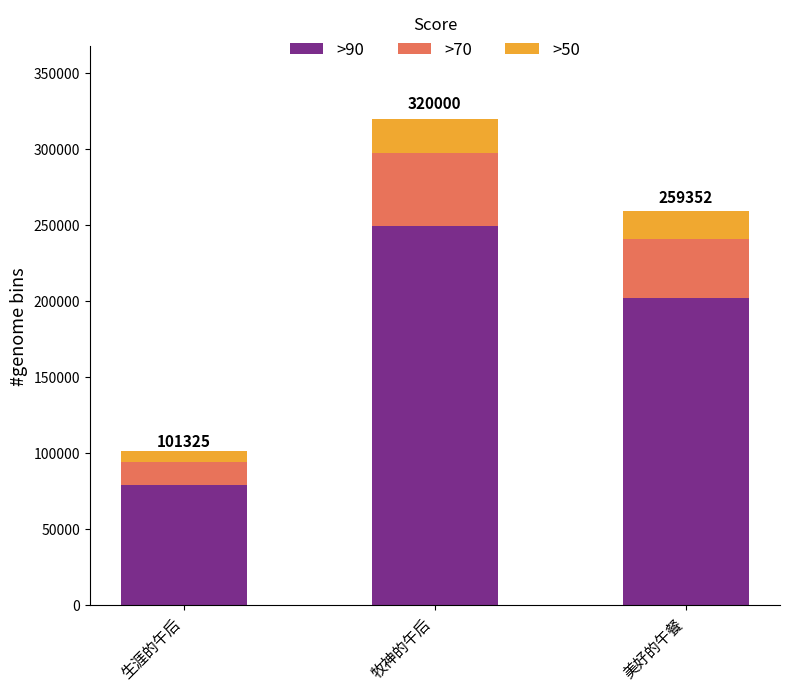

Read the >90 value at 美好的午餐.

202294.6